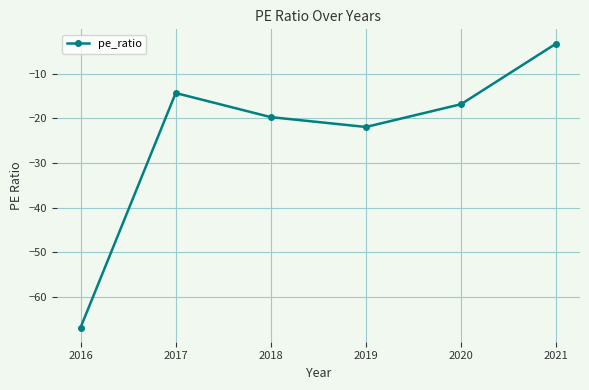

True or false: the data shows -14.3 at 2017.

True